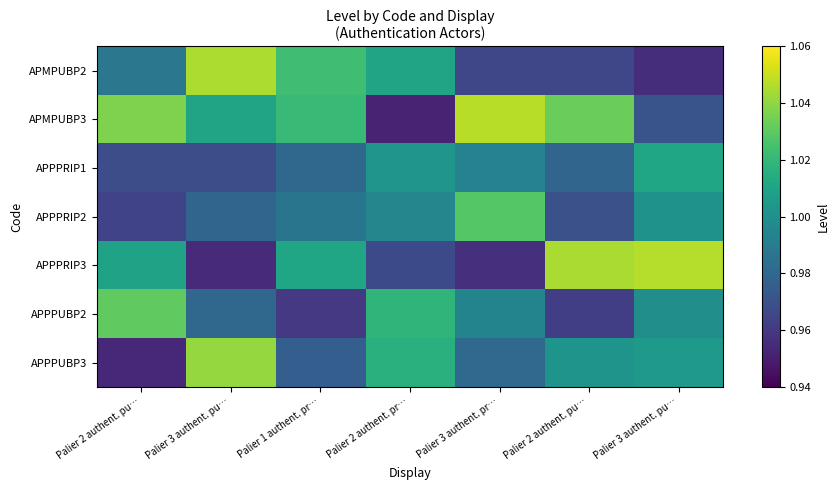

Rank the series by their maximum value, from lowest to highest.

APPPRIP1, APPPRIP2, APPPUBP2, APPPUBP3, APMPUBP2, APPPRIP3, APMPUBP3